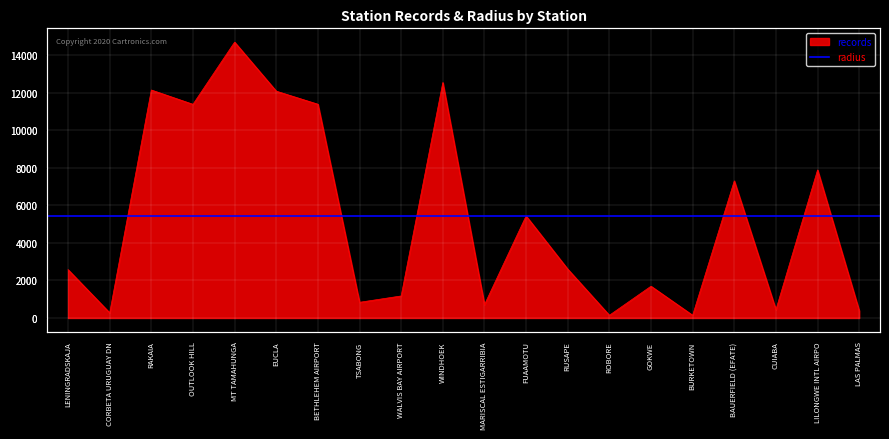

How many points are higher than both their immediate neighbors (excluding endpoints)?

7